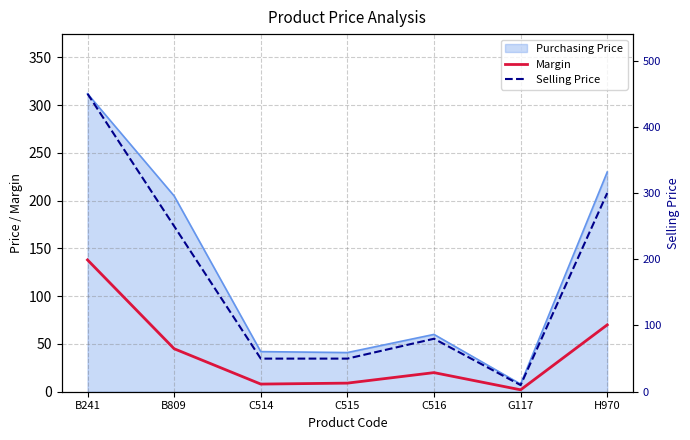

True or false: Selling Price and Margin intersect in this chart.

False